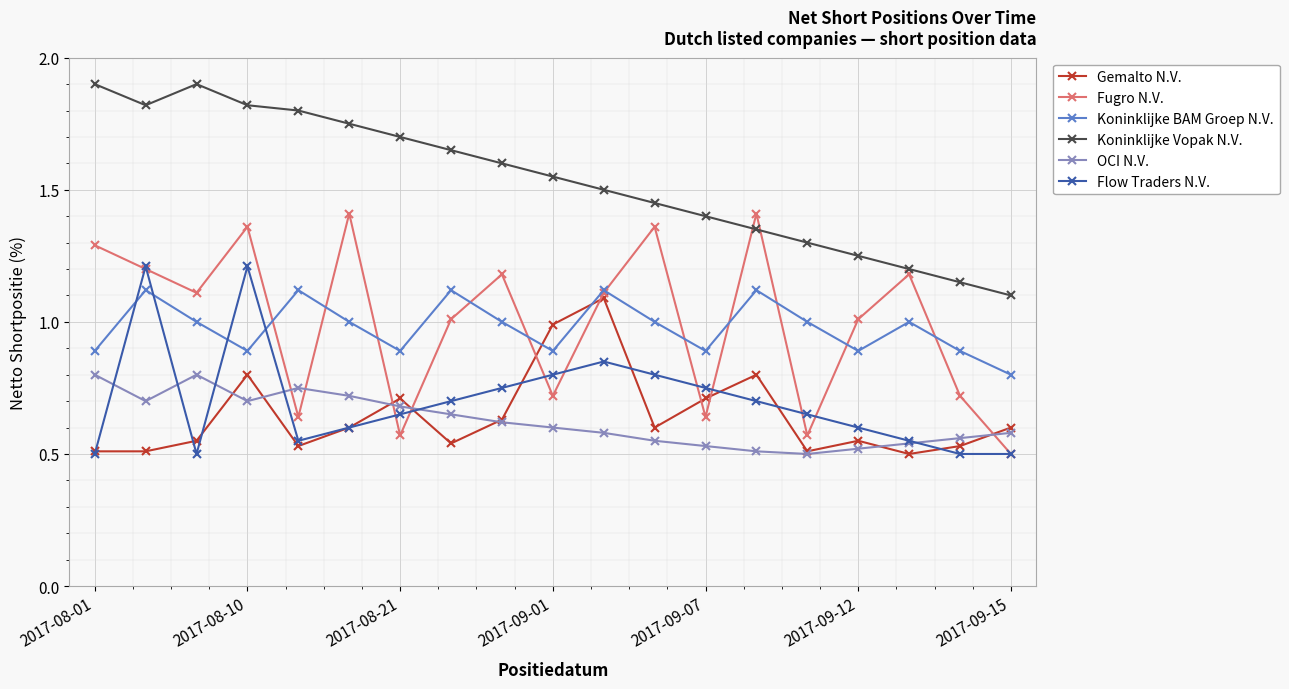

After their last crossing, which series has the higher values: Fugro N.V. or Gemalto N.V.?

Gemalto N.V.